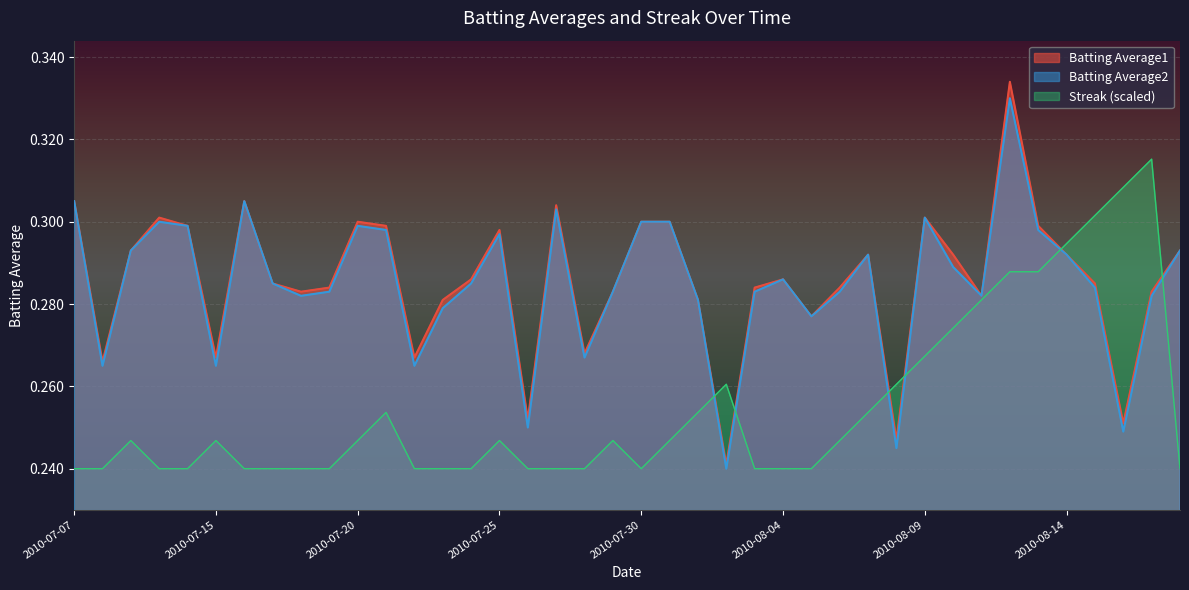

Rank the series at 2010-08-11 from highest to lowest value.

Batting Average1, Batting Average2, Streak